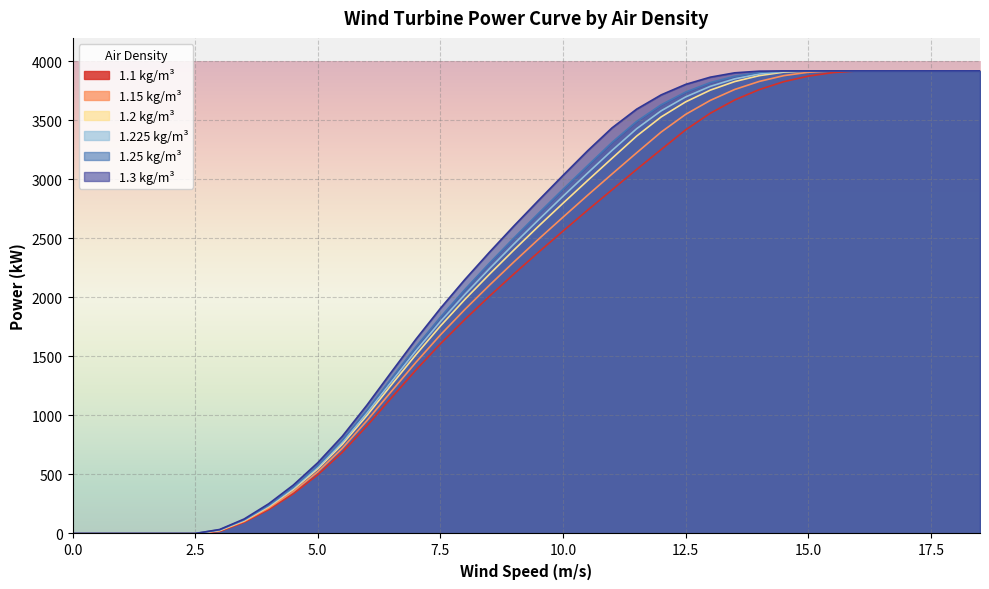

Which series has the largest total across all categories?

1.3 kg/m³